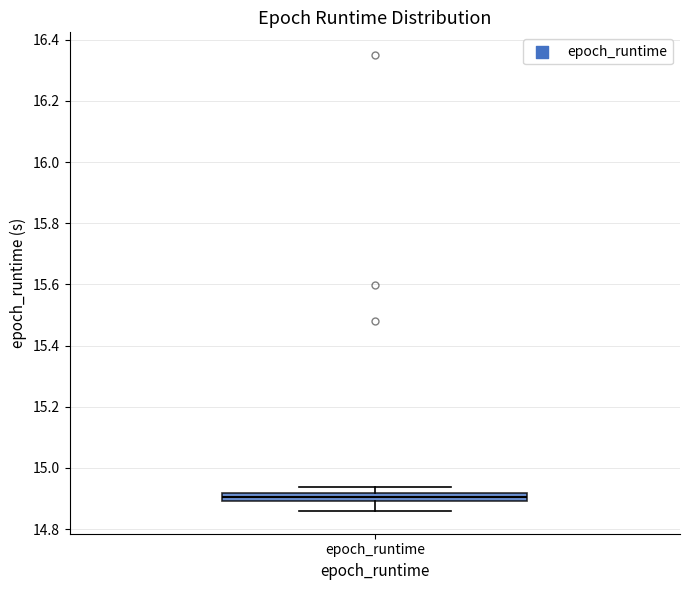

Where is the lower edge of the box for epoch_runtime on the y-axis? The values are not printed on the chart, so give them approximately, as read against the axis.

14.90